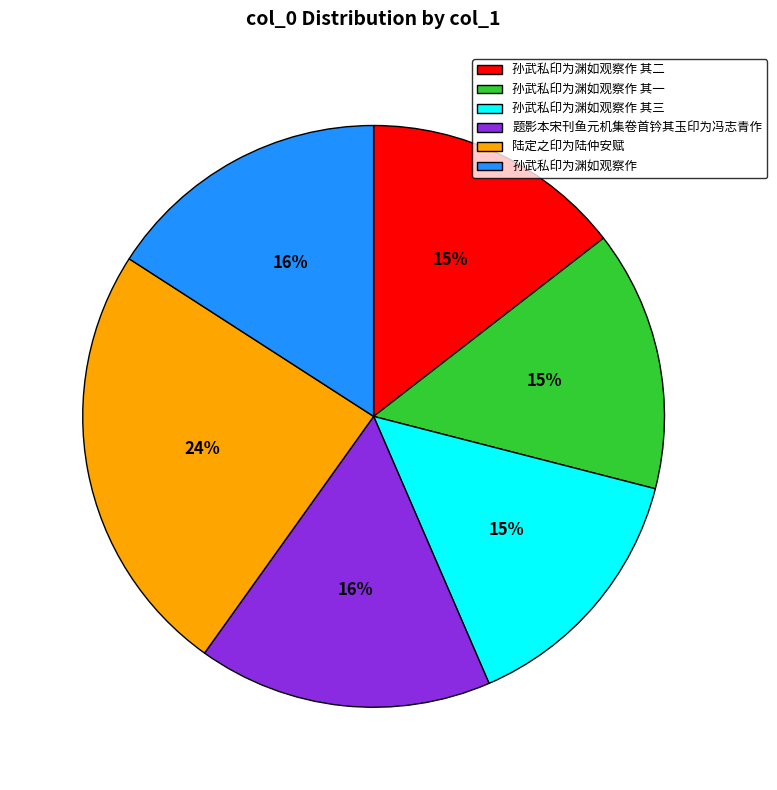

True or false: 孙武私印为渊如观察作 其一 accounts for 8% of the total.

False